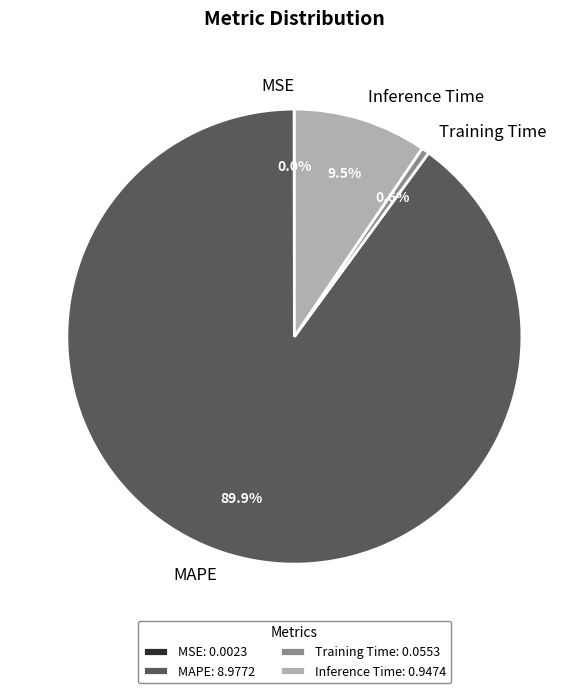

What percentage is NOT represented by Inference Time?

90.5%